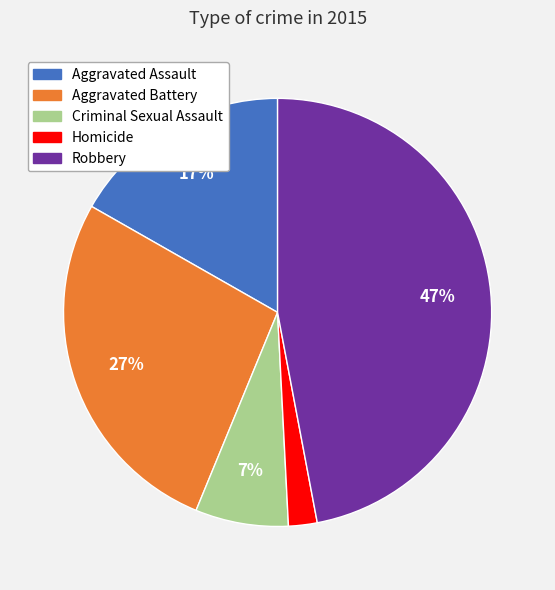

Is Robbery the majority of the pie?

No